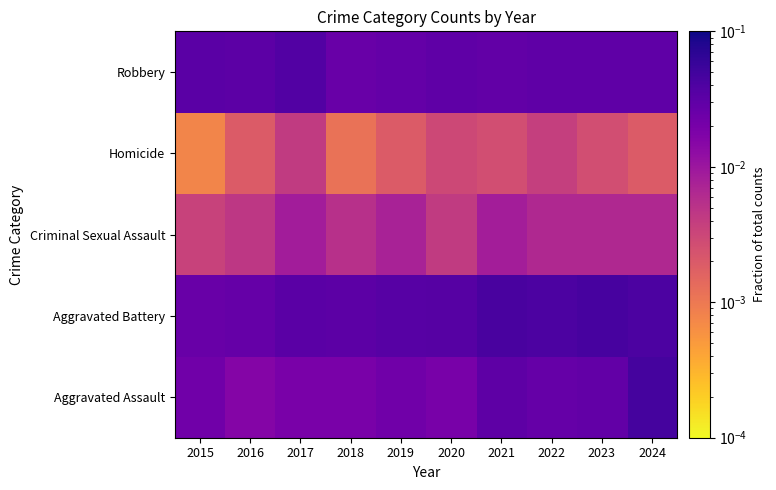

At which category is the sum across all series the highest?

2024